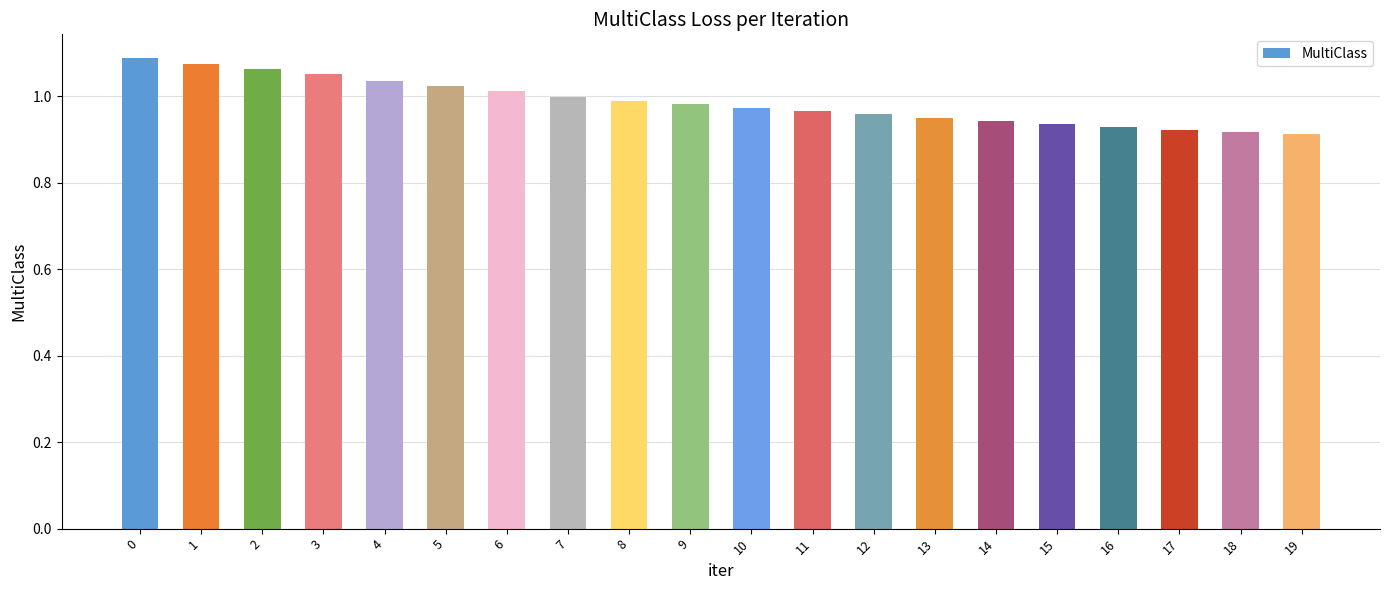

Between 13 and 4, which is larger?

4